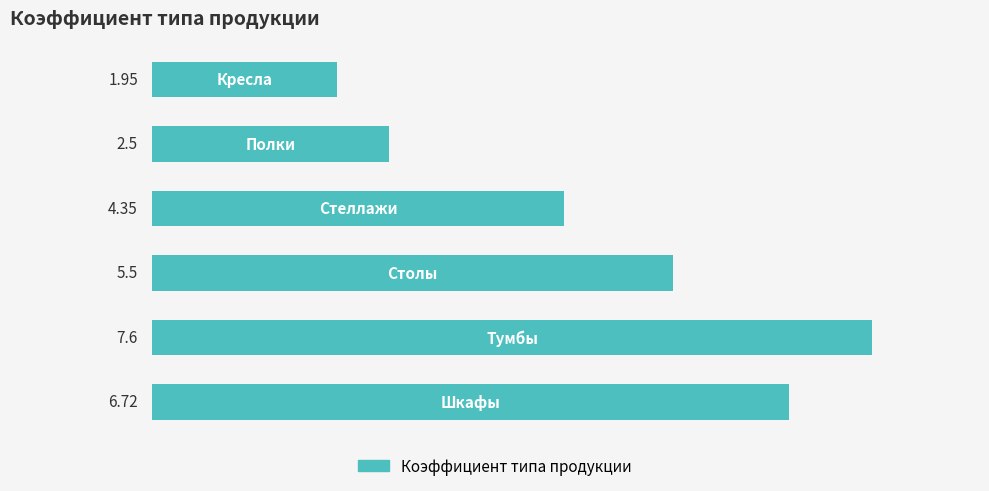

What is the average value?

4.8